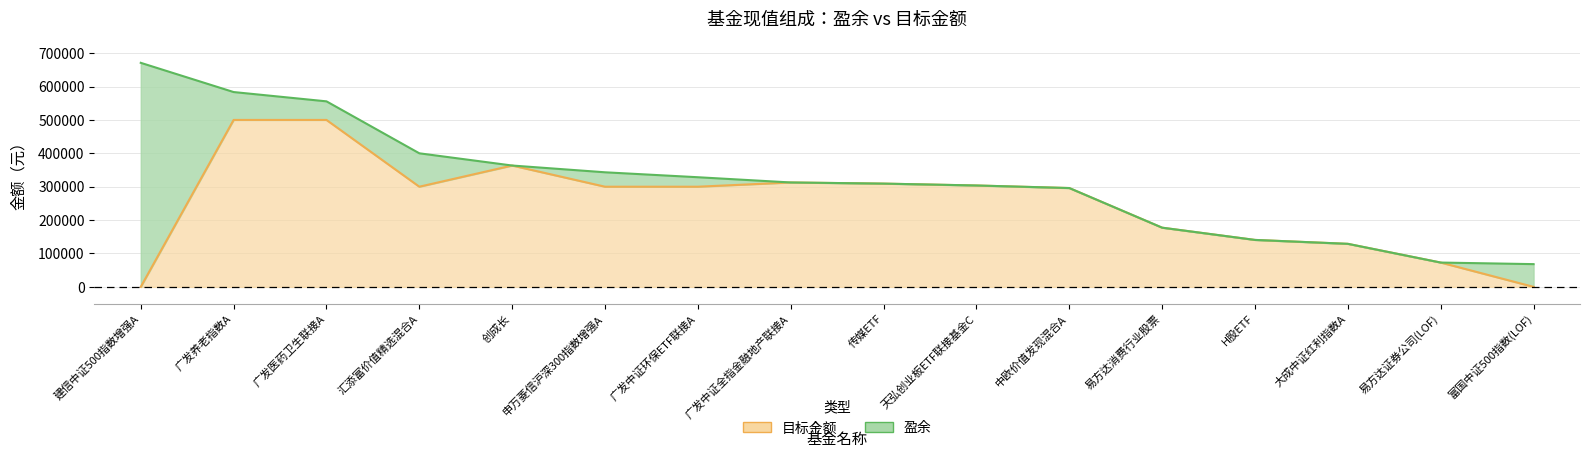

List the labels in order of value, smallest first.

建信中证500指数增强A, 富国中证500指数(LOF), 易方达证券公司(LOF), 大成中证红利指数A, H股ETF, 易方达消费行业股票, 中欧价值发现混合A, 汇添富价值精选混合A, 申万菱信沪深300指数增强A, 广发中证环保ETF联接A, 天弘创业板ETF联接基金C, 传媒ETF, 广发中证全指金融地产联接A, 创成长, 广发养老指数A, 广发医药卫生联接A